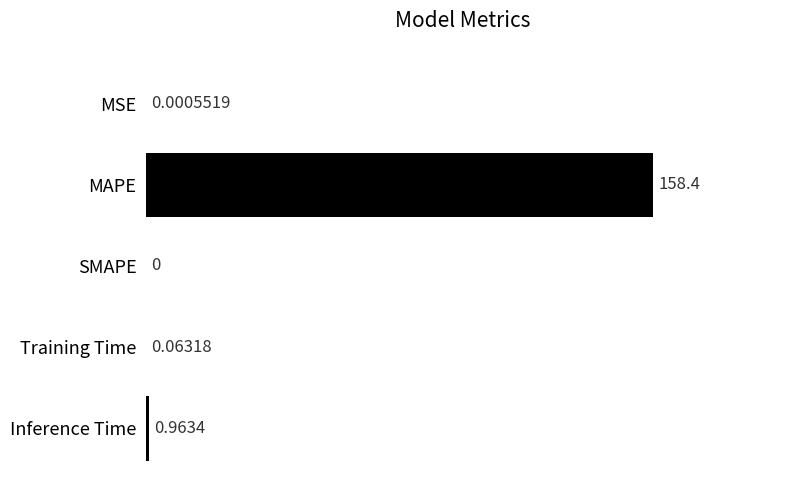

What is the change in value from SMAPE to Inference Time?

+1.0